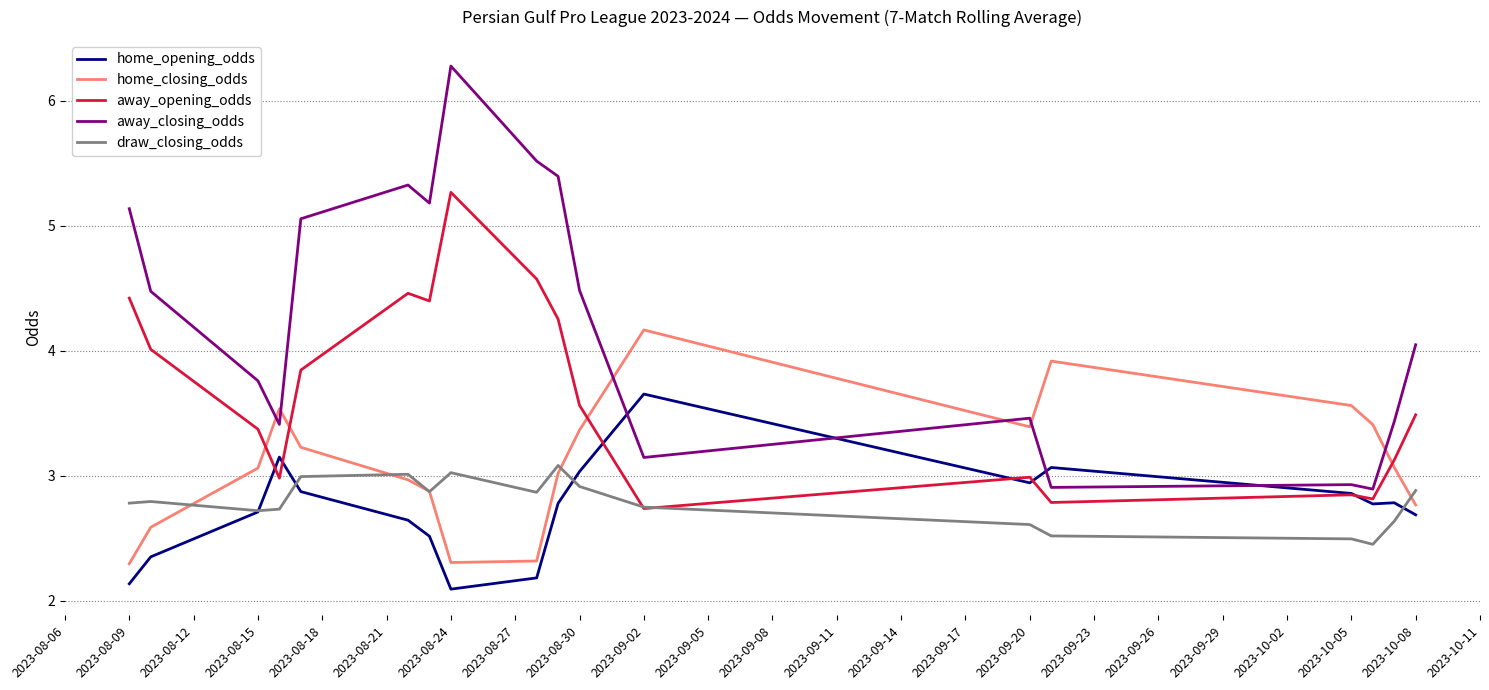

What is the highest value of the away_closing_odds series?

6.3